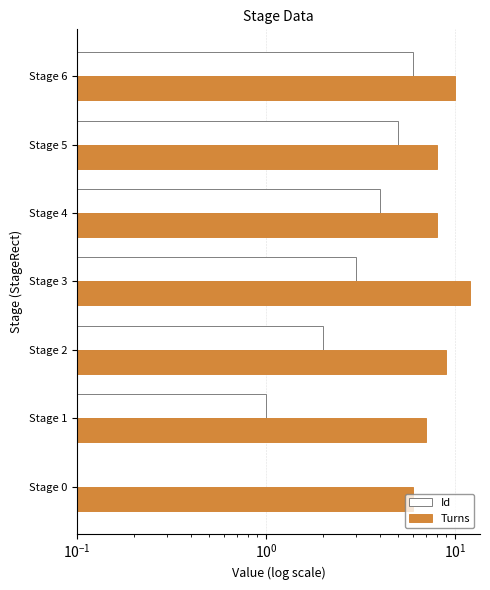

What is the total value across all series at Stage 6?

16